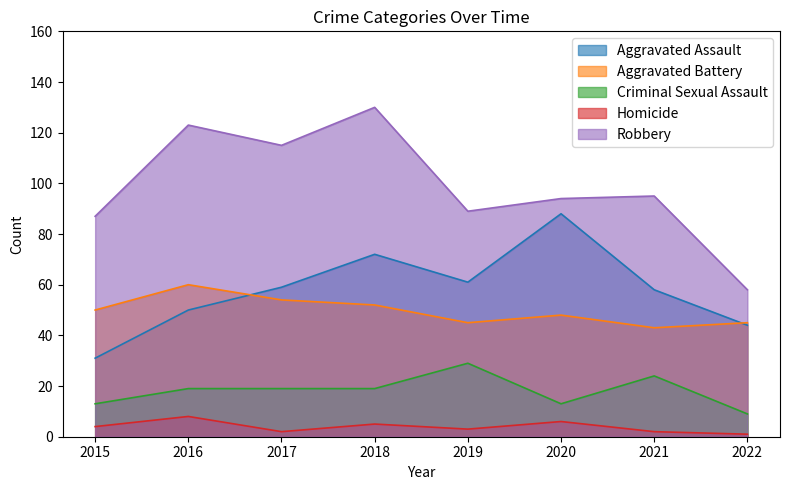

At which label does Aggravated Battery first exceed 50?

2016